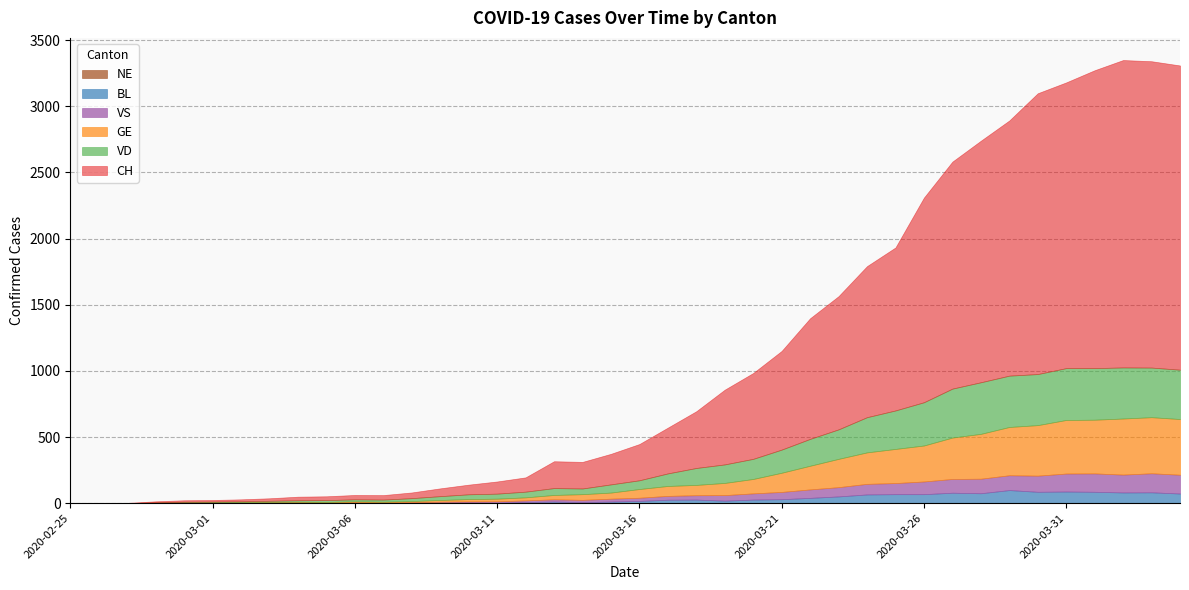

How many categories are shown in the chart?

40